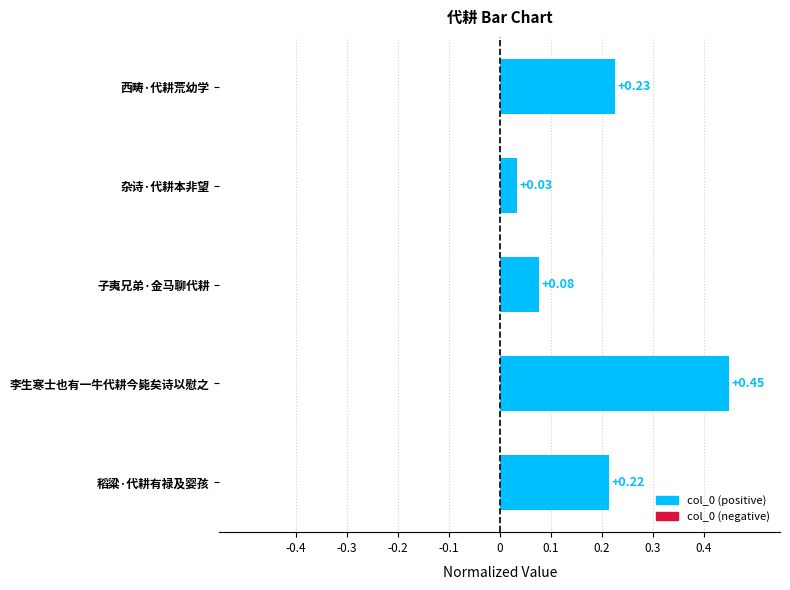

What is the sum of all values?

1.0